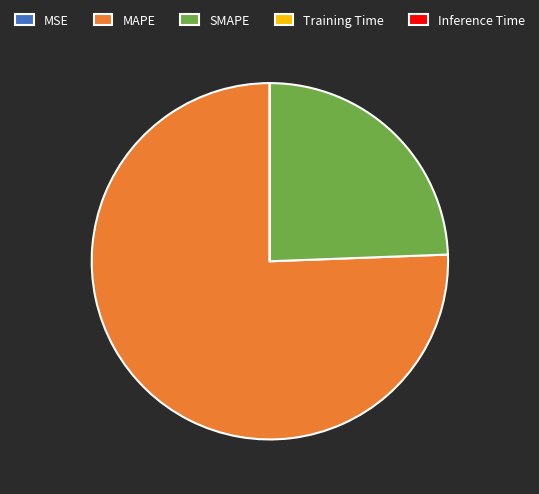

Is it true that SMAPE is 10% of the pie?

False